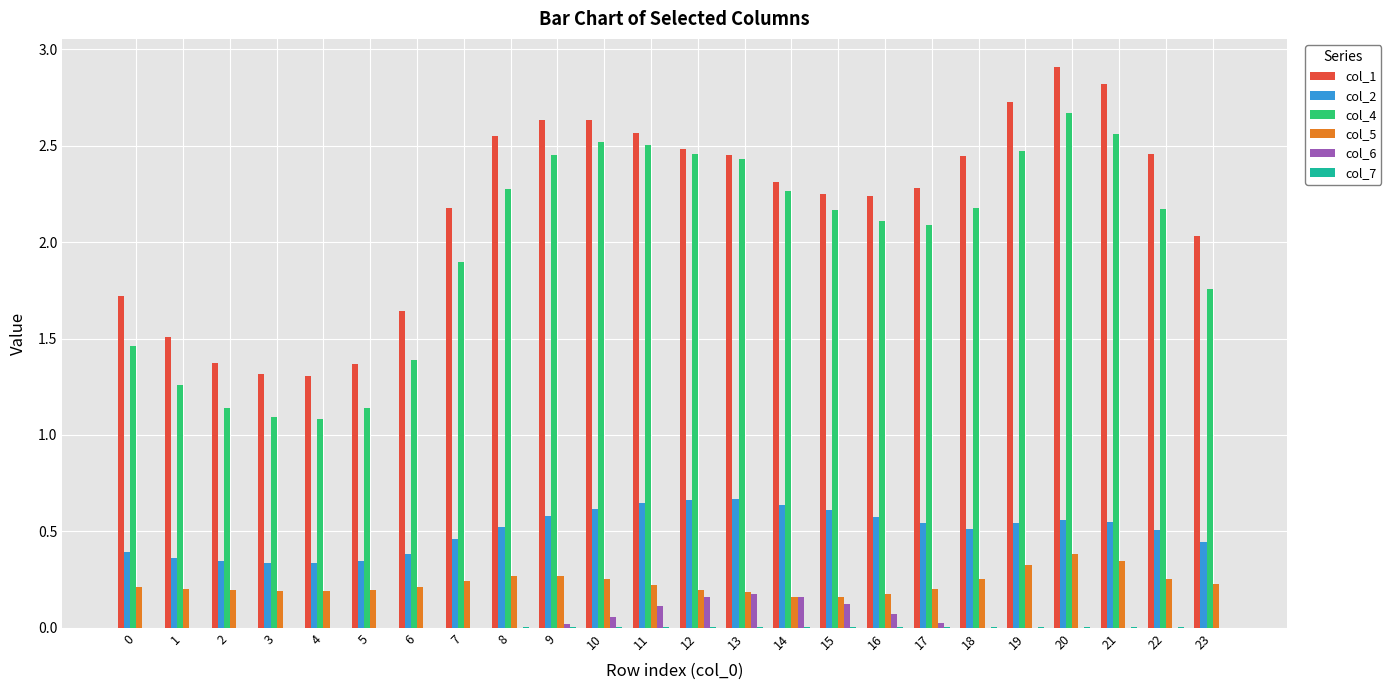

True or false: col_4 has a value of 3.8 at 9.

False